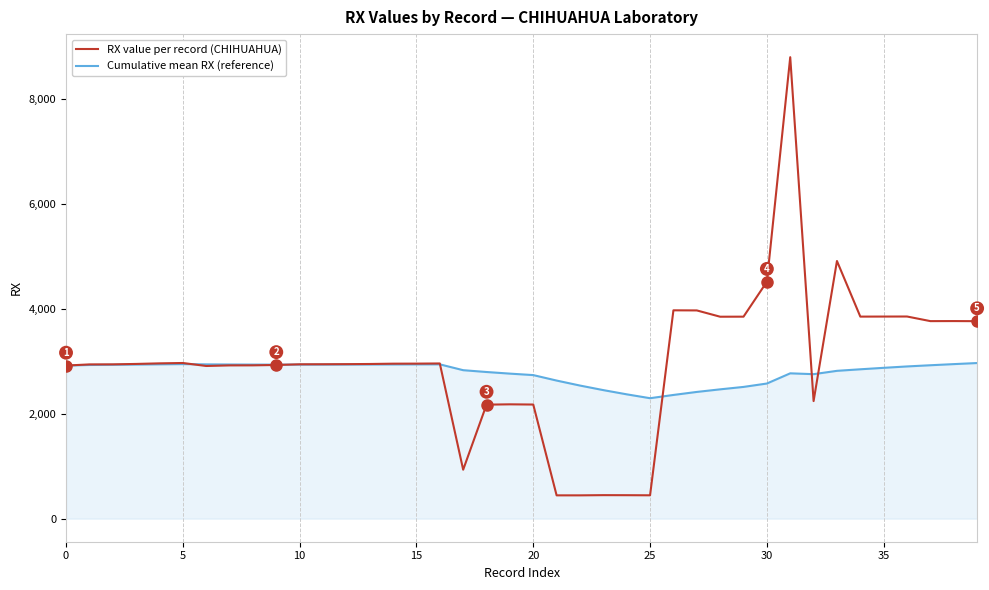

Which series ends up on top after the final intersection of RX value per record (CHIHUAHUA) and Cumulative mean RX (reference)?

RX value per record (CHIHUAHUA)